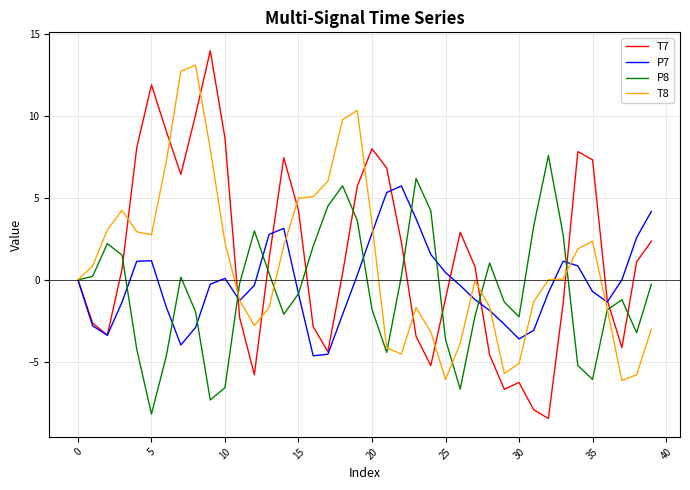

Which series has the widest spread of values?

T7